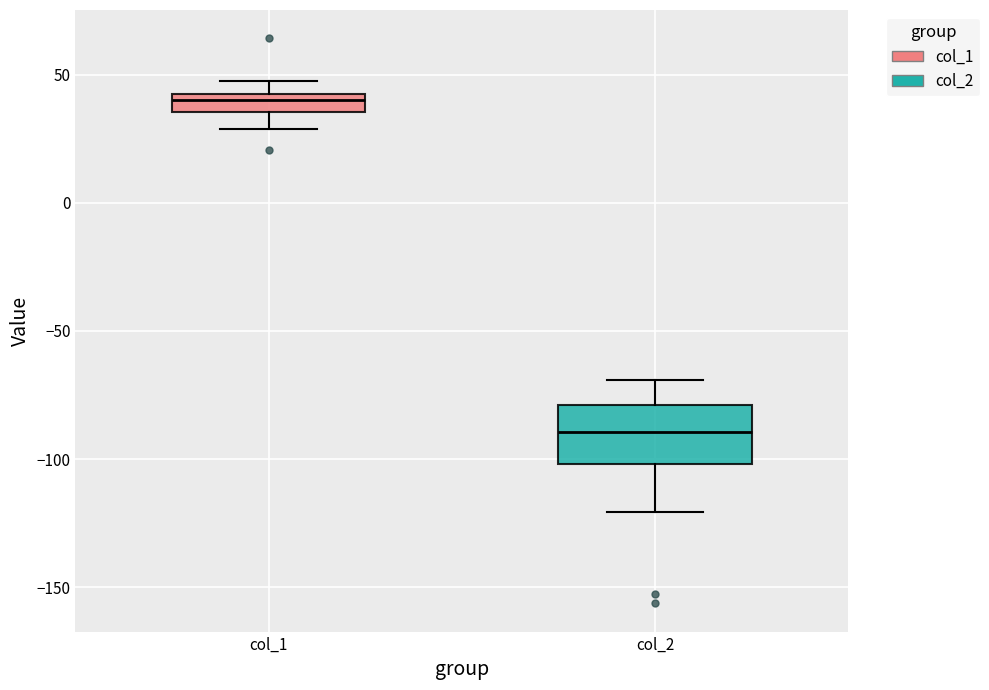

Which box is the tallest, from its lower edge to its upper edge?

col_2